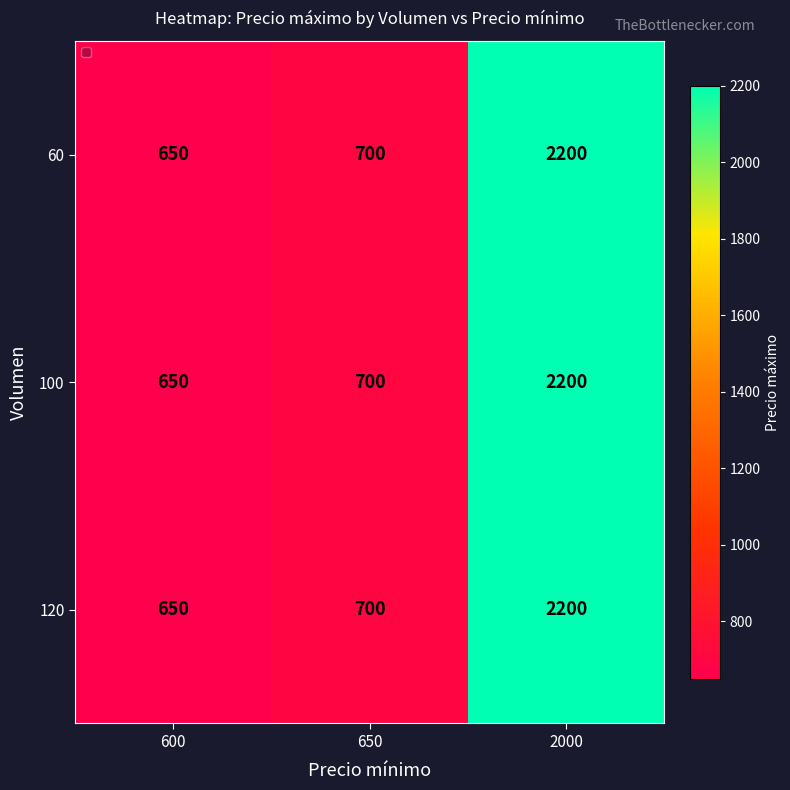

What is the sum of the 100 values at 650 and 2000?

2900